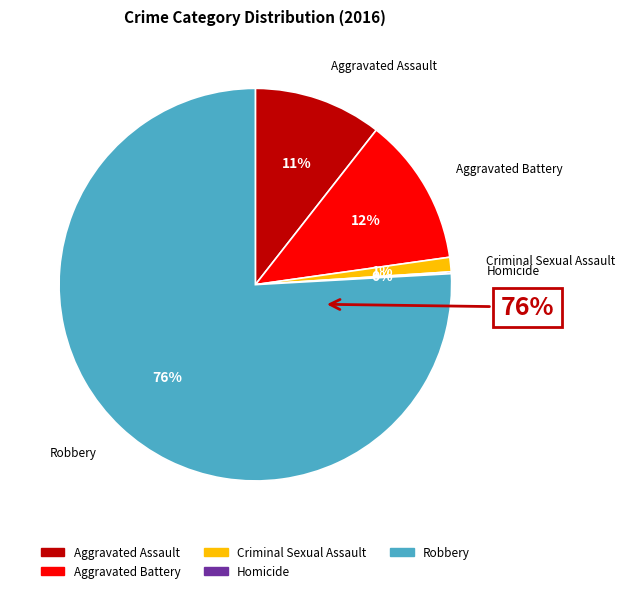

Which slice represents more than half of the pie?

Robbery